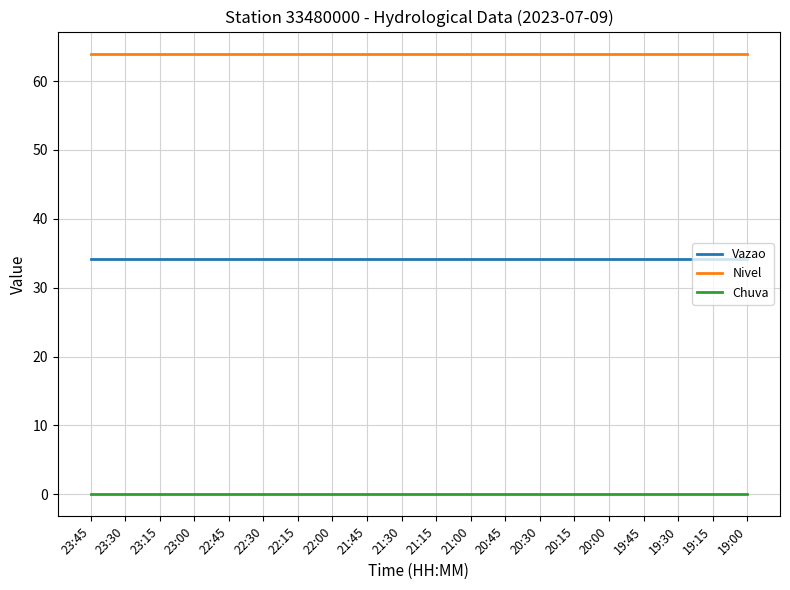

The value of Vazao at 22:00 is 34.1. True or false?

True